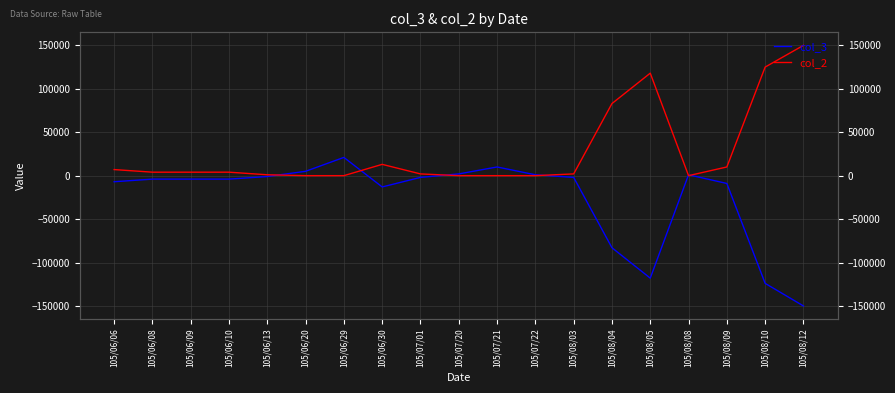

Rank the categories by col_3 value from highest to lowest.

105/06/29, 105/07/21, 105/06/20, 105/07/20, 105/07/22, 105/08/08, 105/06/13, 105/07/01, 105/08/03, 105/06/08, 105/06/09, 105/06/10, 105/06/06, 105/08/09, 105/06/30, 105/08/04, 105/08/05, 105/08/10, 105/08/12